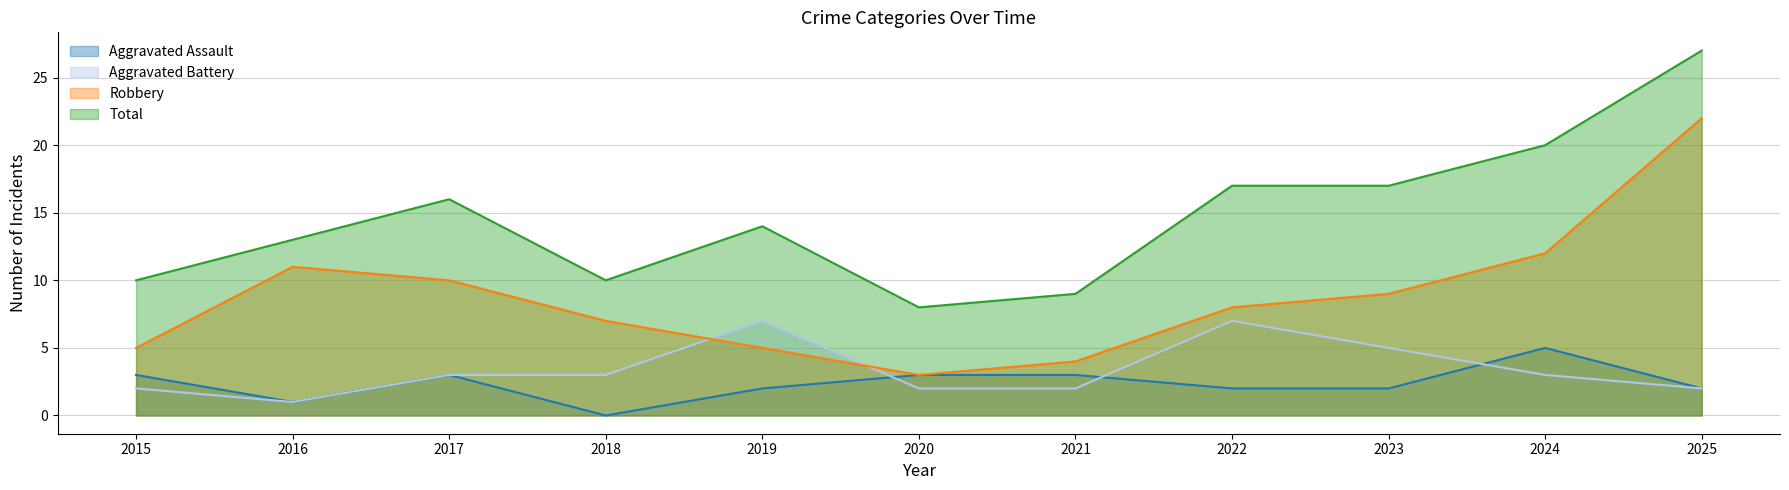

The Aggravated Battery series shows 2 at 2020. True or false?

True